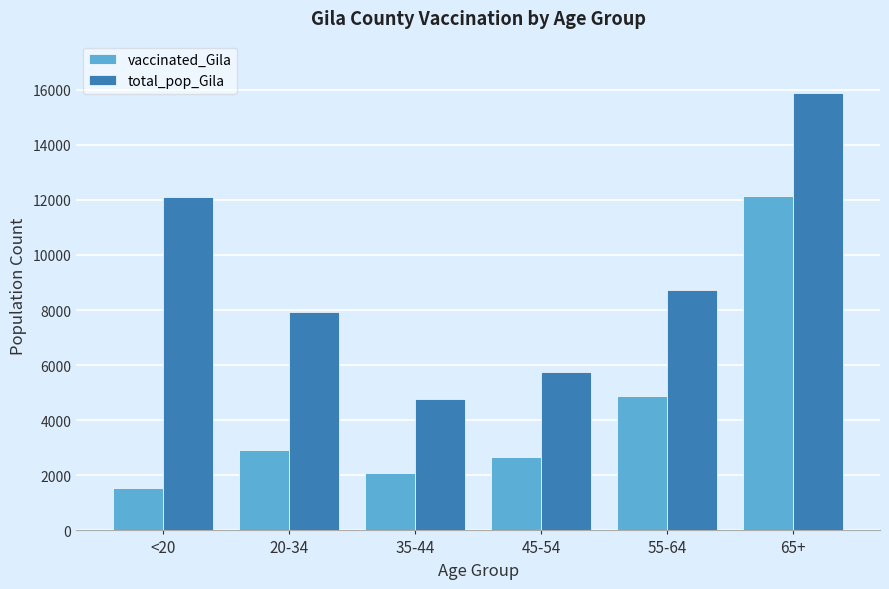

What is the label of the 2nd bar from the left?

20-34